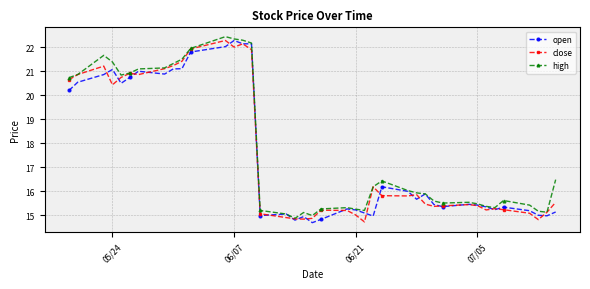

At how many categories does at least one series exceed 17?

15